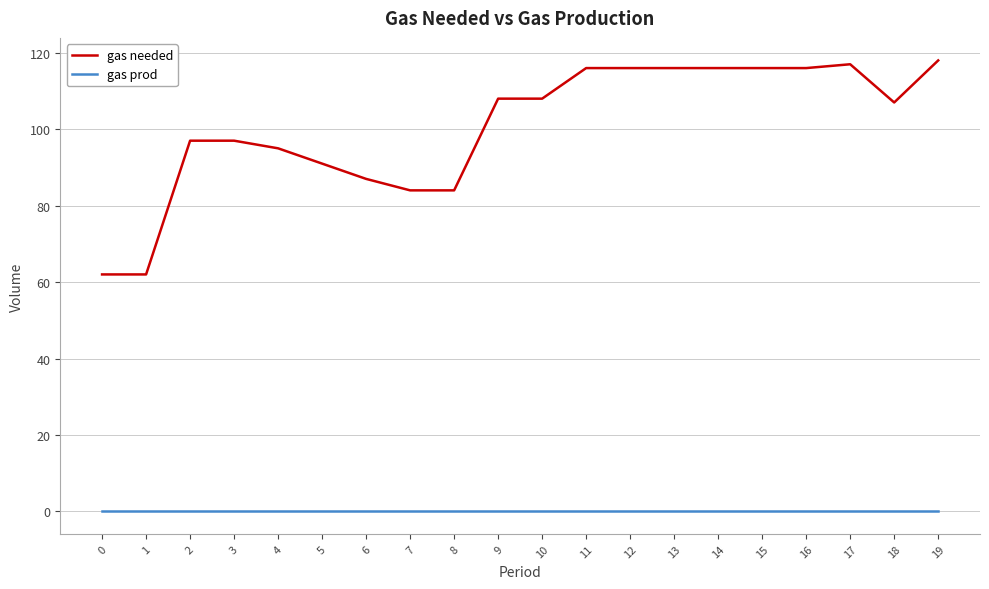

True or false: gas prod and gas needed intersect in this chart.

False